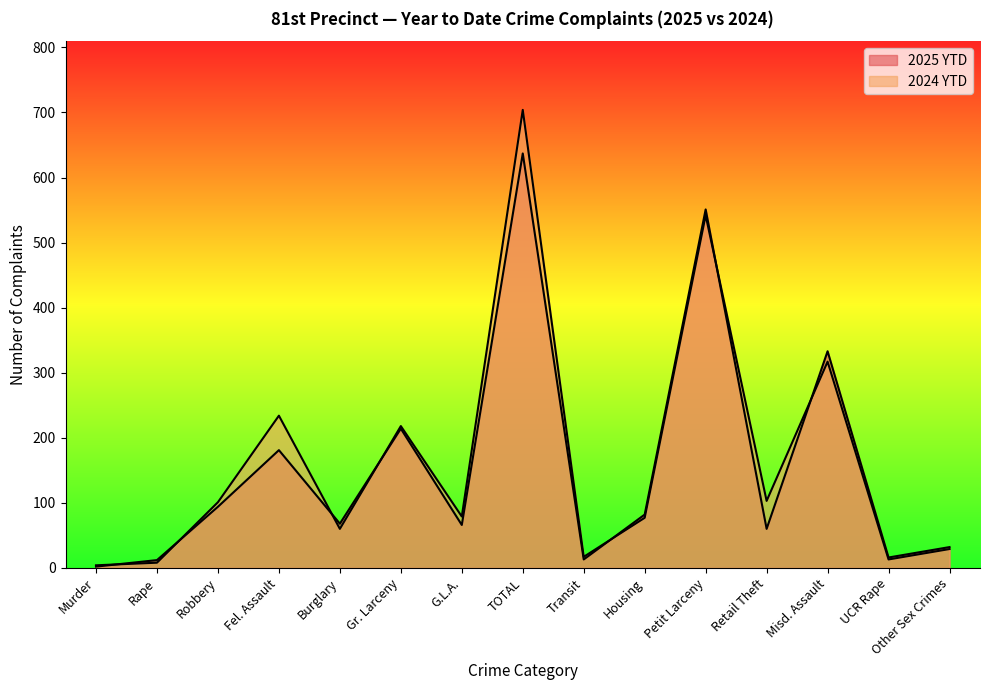

Rank the categories by 2025 YTD value from lowest to highest.

Murder, Rape, Transit, UCR Rape, Other Sex Crimes, Retail Theft, G.L.A., Burglary, Housing, Robbery, Fel. Assault, Gr. Larceny, Misd. Assault, Petit Larceny, TOTAL